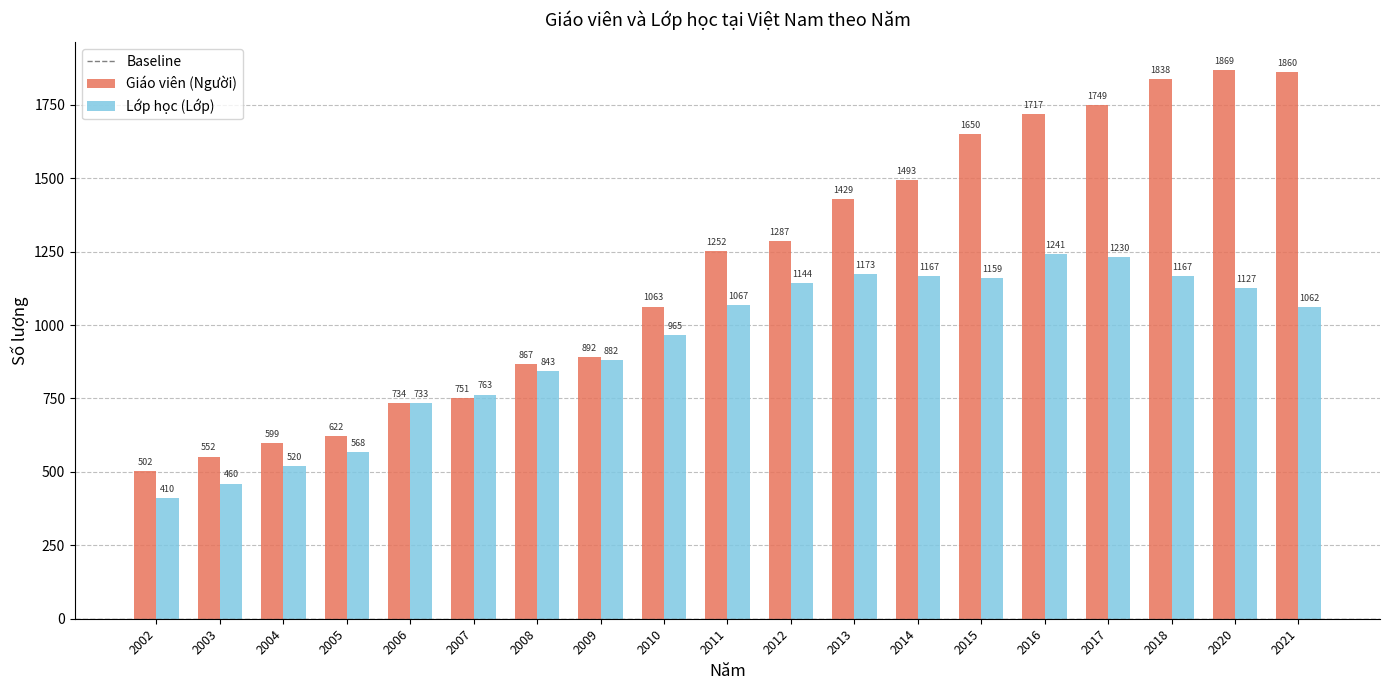

Which series has the widest spread of values?

Giáo viên (Người)